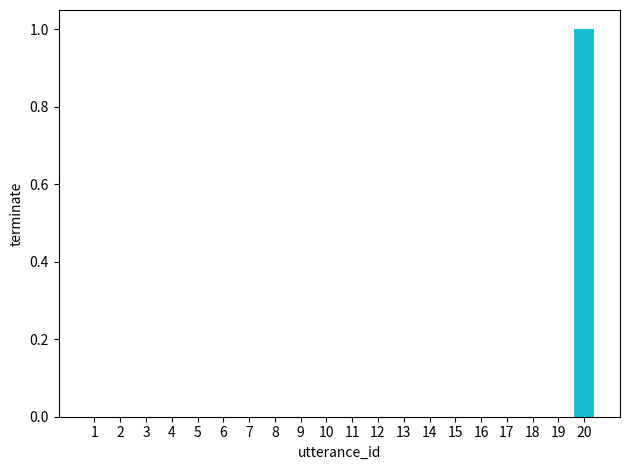

What is the difference between the maximum and minimum values?

1